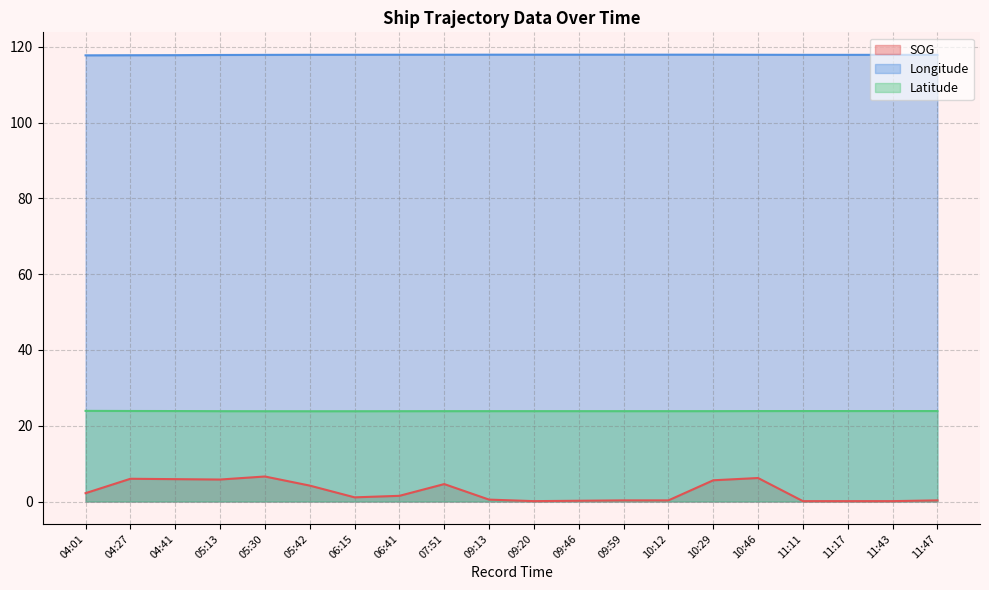

True or false: SOG and Latitude cross at least once.

False